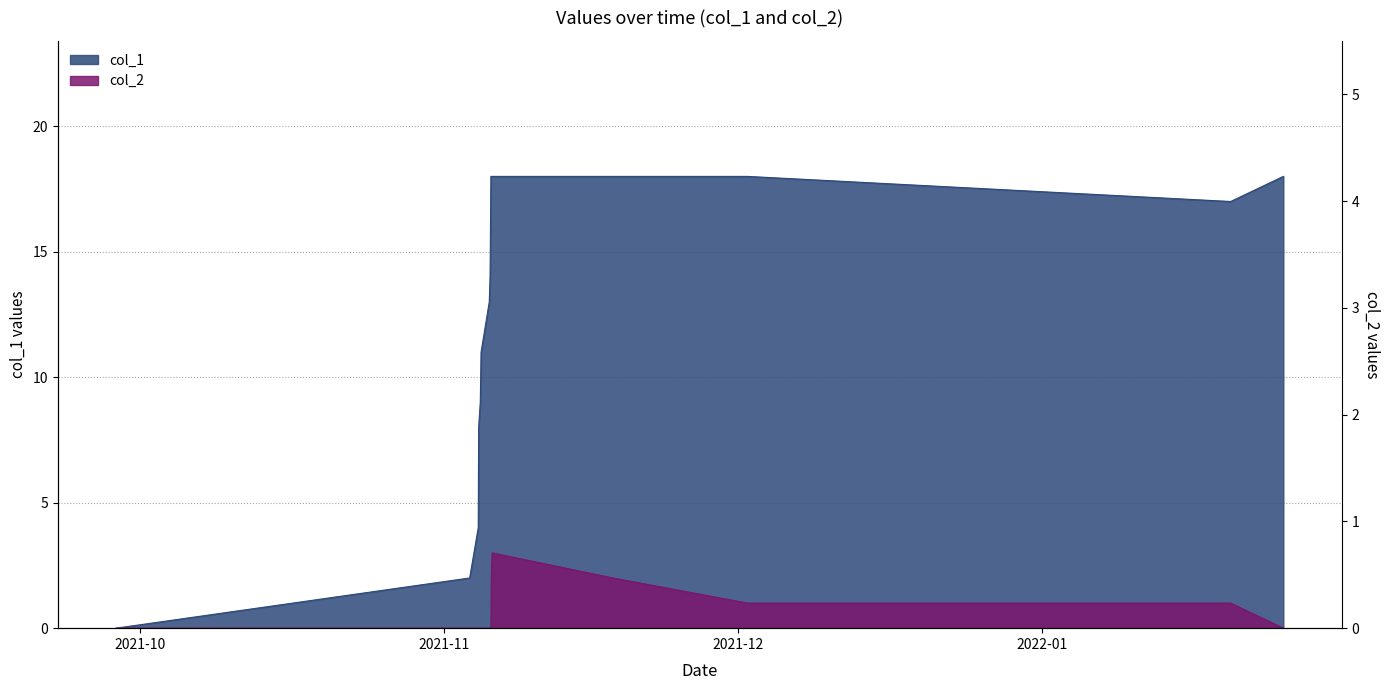

What are all the series names shown in the legend?

col_1, col_2